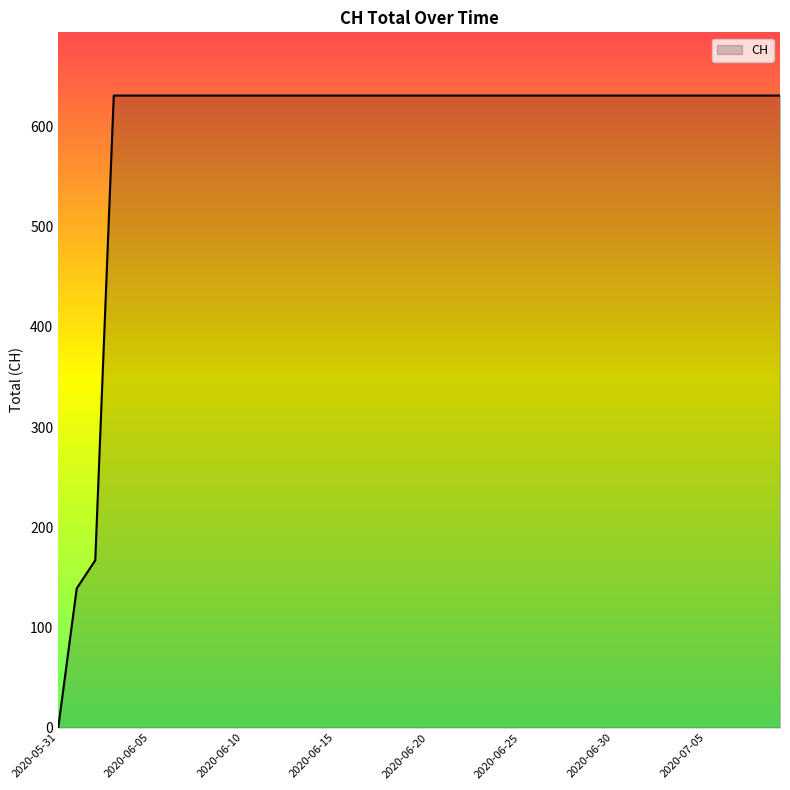

What is the greatest value displayed?

631